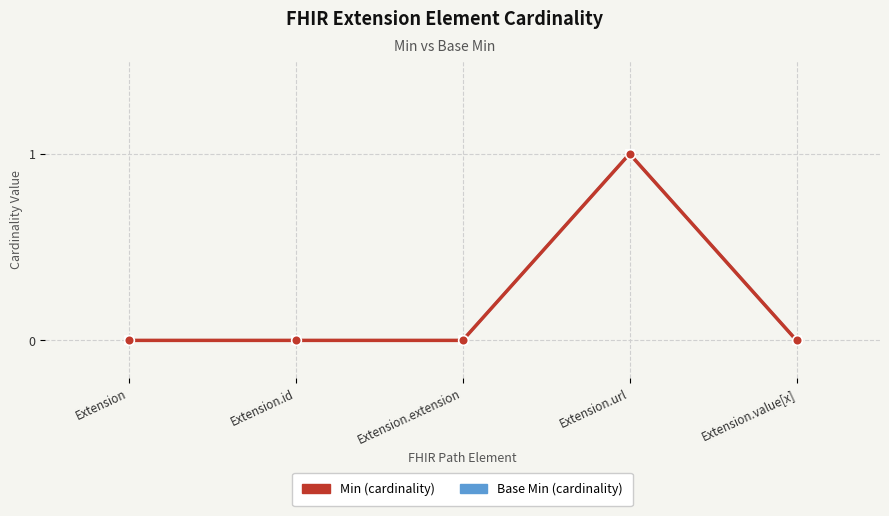

Is this an area chart (filled region under the line)?

No